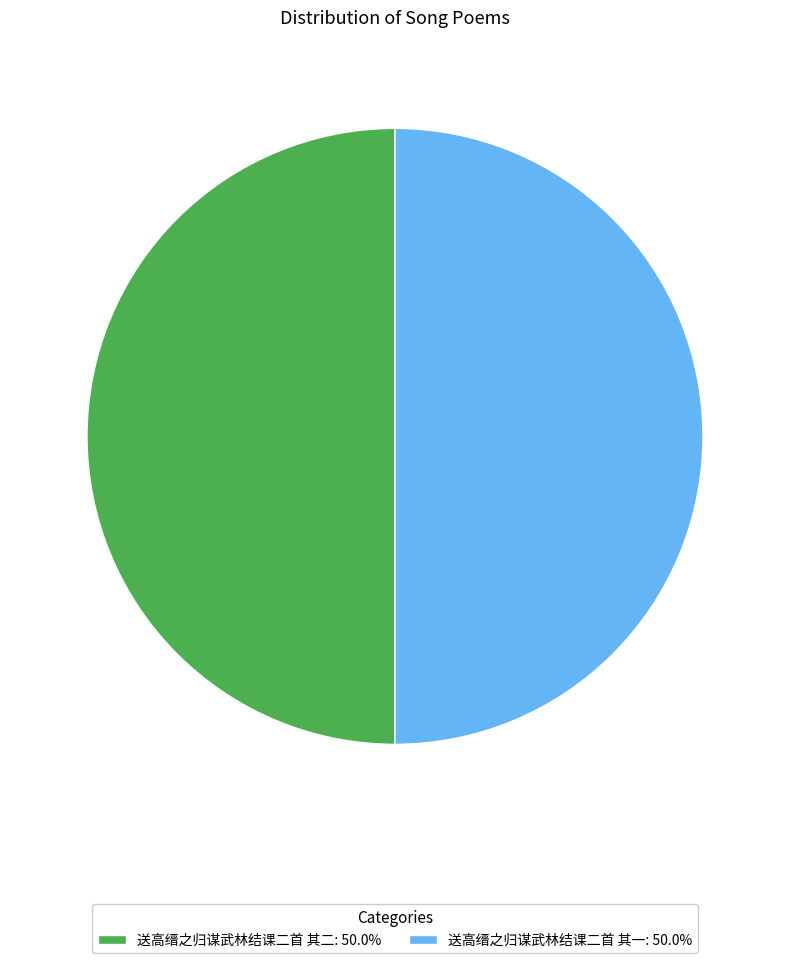

Approximately how many times larger is the value at 送高缙之归谋武林结课二首 其二: 50.0% compared to 送高缙之归谋武林结课二首 其一: 50.0%?

1.0